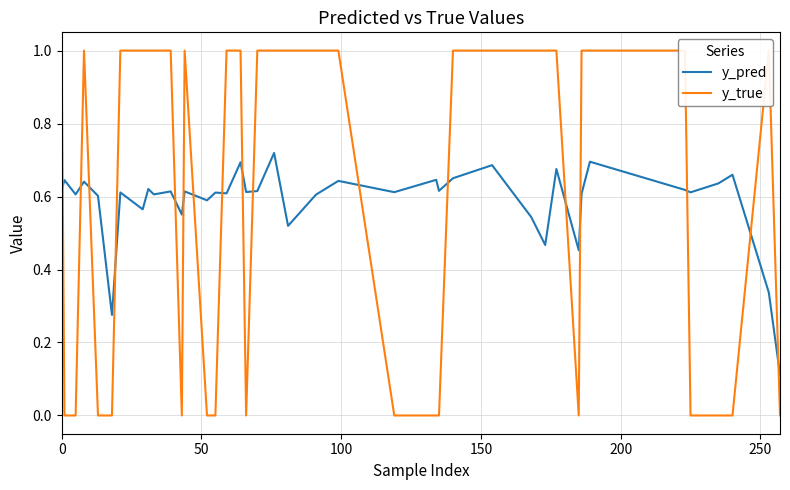

Reading left to right, what are all the values shown in this chart?

y_pred: 0.6	0.6	0.6	0.6	0.6	0.3	0.6	0.6	0.6	0.6	0.6	0.6	0.6	0.6	0.6	0.6	0.7	0.6	0.6	0.7	0.5	0.6	0.6	0.6	0.6	0.6	0.7	0.7	0.5	0.5	0.7	0.5	0.6	0.7	0.6	0.6	0.6	0.7	0.3	0.1
y_true: 1.0	0.0	0.0	1.0	0.0	0.0	1.0	1.0	1.0	1.0	1.0	0.0	1.0	0.0	0.0	1.0	1.0	0.0	1.0	1.0	1.0	1.0	1.0	0.0	0.0	0.0	1.0	1.0	1.0	1.0	1.0	0.0	1.0	1.0	1.0	0.0	0.0	0.0	1.0	0.0